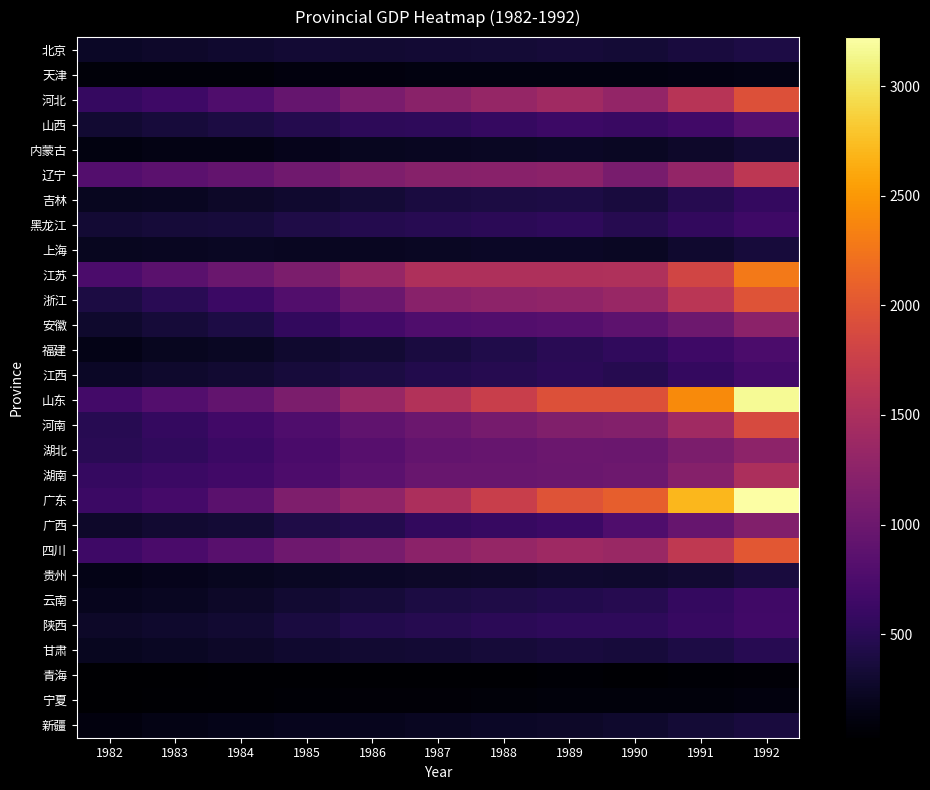

Reading left to right, list all the values displayed in this chart.

北京: 1982=249.1	1983=271.0	1984=291.5	1985=318.5	1986=310.5	1987=319.6	1988=332.7	1989=345.9	1990=339.0	1991=377.6	1992=403.0
天津: 1982=81.8	1983=83.0	1984=90.5	1985=105.1	1986=112.4	1987=120.2	1988=124.0	1989=127.8	1990=122.1	1991=137.2	1992=144.6
河北: 1982=587.4	1983=645.0	1984=776.8	1985=942.7	1986=1106.3	1987=1229.8	1988=1316.0	1989=1402.2	1990=1310.1	1991=1597.0	1992=1942.3
山西: 1982=312.4	1983=362.0	1984=398.3	1985=458.7	1986=517.6	1987=538.4	1988=586.1	1989=633.8	1990=612.5	1991=675.2	1992=815.3
内蒙古: 1982=124.4	1983=146.0	1984=151.4	1985=185.1	1986=208.0	1987=218.8	1988=234.7	1989=250.6	1990=228.0	1991=270.6	1992=319.6
辽宁: 1982=812.5	1983=872.0	1984=939.1	1985=1030.0	1986=1150.5	1987=1204.2	1988=1221.8	1989=1239.5	1990=1092.0	1991=1312.2	1992=1644.4
吉林: 1982=203.2	1983=227.0	1984=256.7	1985=295.6	1986=339.1	1987=378.5	1988=395.9	1989=413.4	1990=374.5	1991=473.2	1992=572.0
黑龙江: 1982=321.1	1983=351.0	1984=364.9	1985=424.2	1986=460.4	1987=483.4	1988=511.4	1989=539.5	1990=472.7	1991=553.6	1992=645.9
上海: 1982=213.0	1983=223.0	1984=237.3	1985=219.3	1986=227.3	1987=232.8	1988=242.3	1989=251.8	1990=230.3	1991=297.9	1992=354.7
江苏: 1982=749.4	1983=863.0	1984=982.7	1985=1116.9	1986=1329.4	1987=1524.5	1988=1519.7	1989=1515.0	1990=1532.9	1991=1823.2	1992=2275.6
浙江: 1982=396.9	1983=492.0	1984=624.4	1985=799.9	1986=998.0	1987=1216.0	1988=1252.0	1989=1288.0	1990=1340.3	1991=1622.0	1992=1965.6
安徽: 1982=289.7	1983=350.0	1984=410.9	1985=553.4	1986=679.5	1987=775.5	1988=796.9	1989=818.2	1990=885.6	1991=1011.1	1992=1239.2
福建: 1982=163.7	1983=207.0	1984=234.0	1985=290.7	1986=321.8	1987=379.5	1988=439.6	1989=499.6	1990=540.0	1991=646.9	1992=747.6
江西: 1982=248.2	1983=281.0	1984=304.0	1985=354.2	1986=400.4	1987=443.7	1988=474.1	1989=504.5	1990=469.1	1991=566.9	1992=689.2
山东: 1982=689.4	1983=812.0	1984=923.0	1985=1121.8	1986=1345.9	1987=1558.8	1988=1750.2	1989=1941.6	1990=1940.3	1991=2405.4	1992=3161.8
河南: 1982=484.1	1983=574.0	1984=667.4	1985=764.8	1986=905.2	1987=1001.3	1988=1077.3	1989=1153.3	1990=1178.9	1991=1401.8	1992=1879.8
湖北: 1982=490.2	1983=551.0	1984=620.7	1985=736.0	1986=836.9	1987=934.8	1988=963.3	1989=991.7	1990=987.0	1991=1122.8	1992=1263.2
湖南: 1982=578.7	1983=627.0	1984=676.7	1985=761.6	1986=866.5	1987=967.0	1988=976.6	1989=986.2	1990=1001.8	1991=1199.4	1992=1503.3
广东: 1982=616.9	1983=697.0	1984=860.6	1985=1150.0	1986=1280.0	1987=1512.4	1988=1739.2	1989=1966.0	1990=2070.9	1991=2703.0	1992=3223.3
广西: 1982=274.5	1983=308.0	1984=337.9	1985=416.3	1986=457.7	1987=555.2	1988=597.1	1989=639.1	1990=765.3	1991=961.5	1992=1167.1
四川: 1982=640.9	1983=733.0	1984=849.5	1985=1019.2	1986=1089.2	1987=1242.2	1988=1319.6	1989=1397.1	1990=1351.9	1991=1669.0	1992=2003.3
贵州: 1982=161.1	1983=182.0	1984=206.9	1985=231.3	1986=247.3	1987=258.1	1988=276.8	1989=295.5	1990=278.3	1991=308.1	1992=370.4
云南: 1982=194.2	1983=227.0	1984=264.4	1985=307.7	1986=340.6	1987=393.3	1988=422.9	1989=452.4	1990=470.7	1991=565.2	1992=663.9
陕西: 1982=257.9	1983=279.0	1984=310.3	1985=383.8	1986=444.3	1987=469.1	1988=503.4	1989=537.8	1990=530.2	1991=591.7	1992=673.8
甘肃: 1982=204.9	1983=231.0	1984=255.4	1985=292.8	1986=311.8	1987=323.4	1988=347.6	1989=371.8	1990=358.4	1991=409.1	1992=489.6
青海: 1982=28.2	1983=37.0	1984=42.4	1985=48.4	1986=49.0	1987=49.2	1988=51.6	1989=54.0	1990=51.4	1991=57.8	1992=70.5
宁夏: 1982=30.5	1983=41.0	1984=48.9	1985=61.6	1986=67.1	1987=72.8	1988=83.3	1989=93.8	1990=95.7	1991=97.3	1992=113.5
新疆: 1982=110.4	1983=147.0	1984=169.3	1985=200.5	1986=200.5	1987=218.1	1988=240.6	1989=263.0	1990=285.0	1991=327.8	1992=375.2